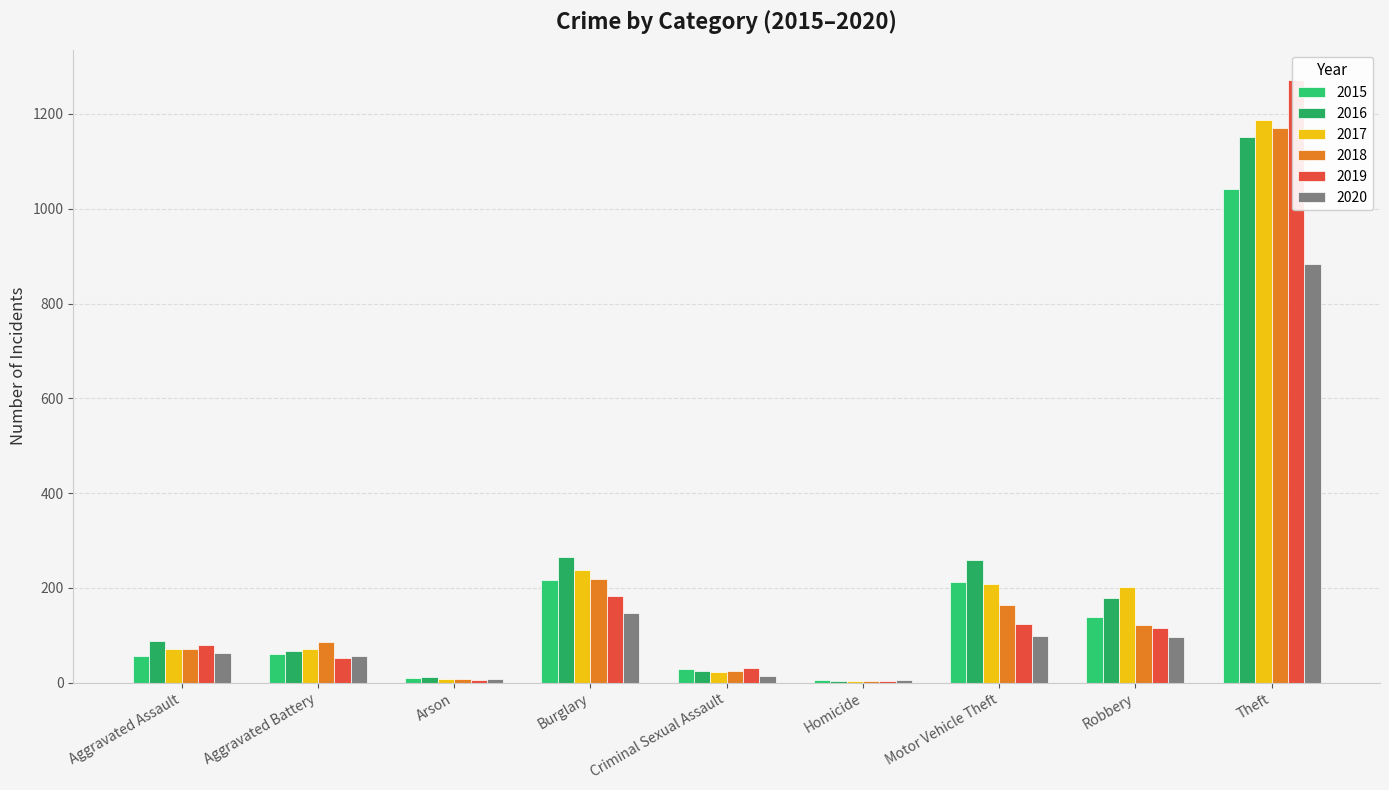

Is it true that 2016 equals 40 at Robbery?

False